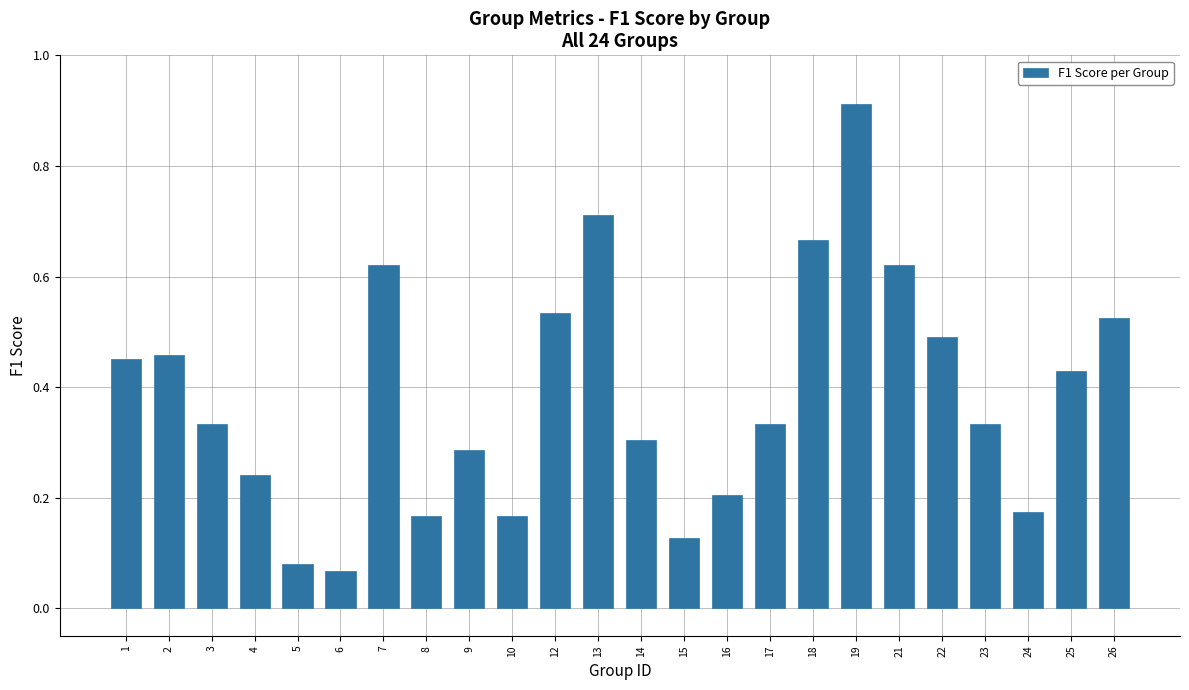

The value at 3 is 0.1. True or false?

False